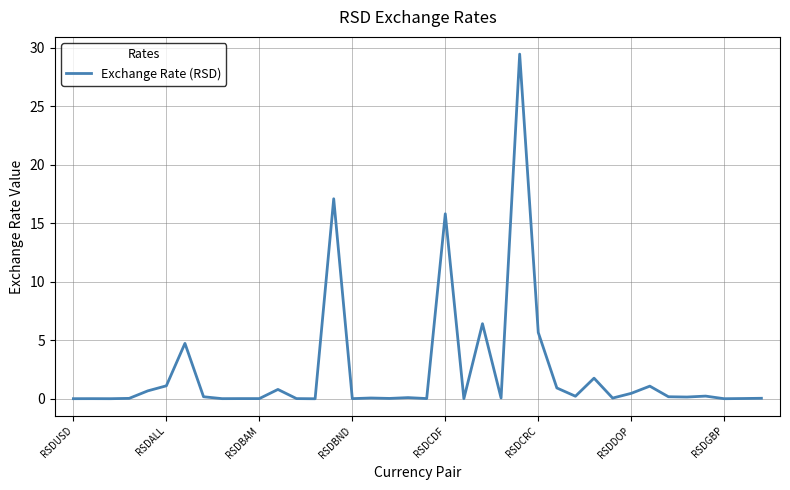

What is the difference between the maximum and minimum values?

29.4